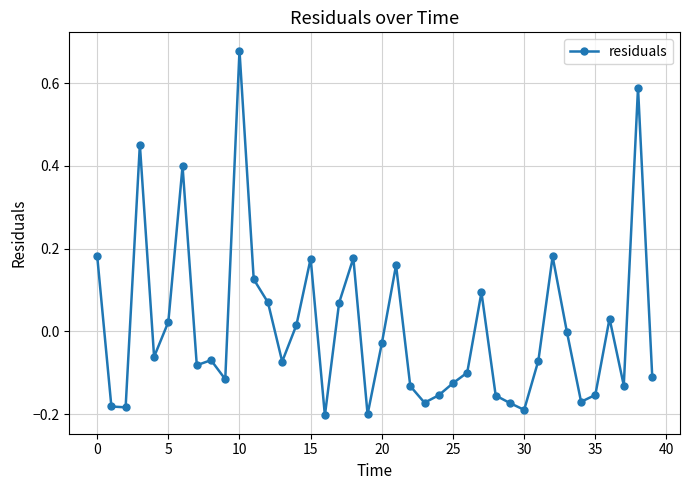

What is the difference between the maximum and second lowest values?

0.9